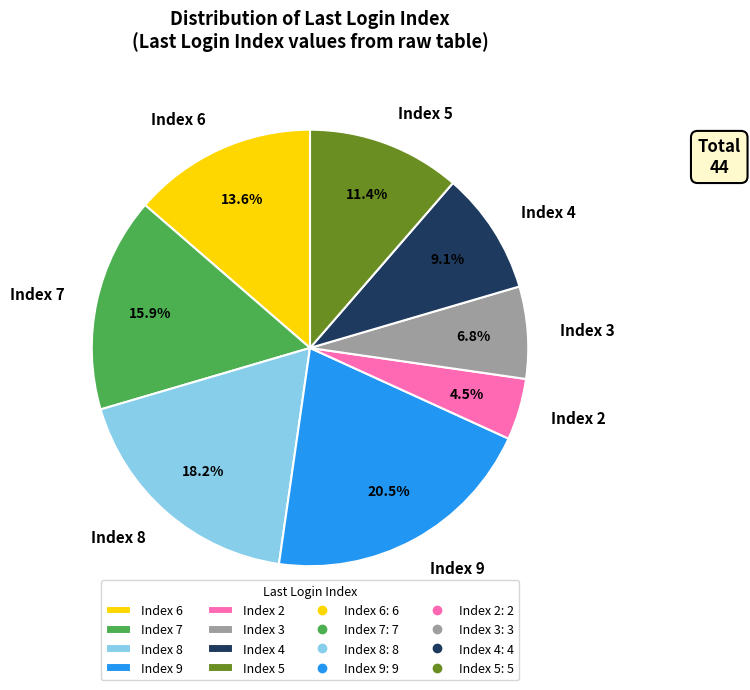

Is Index 3 the majority of the pie?

No